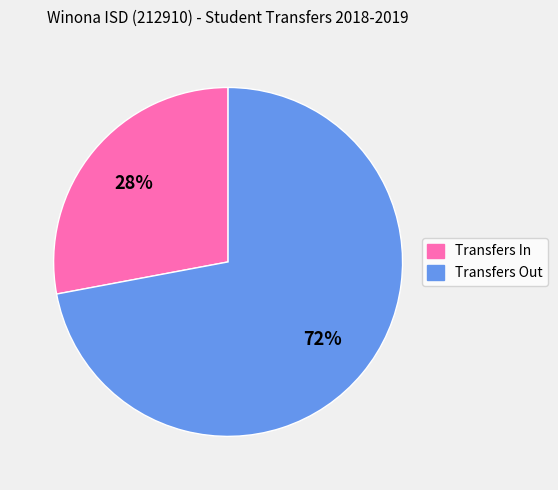

To the nearest percent, what is the difference between the Transfers Out and Transfers In slice percentages?

44%